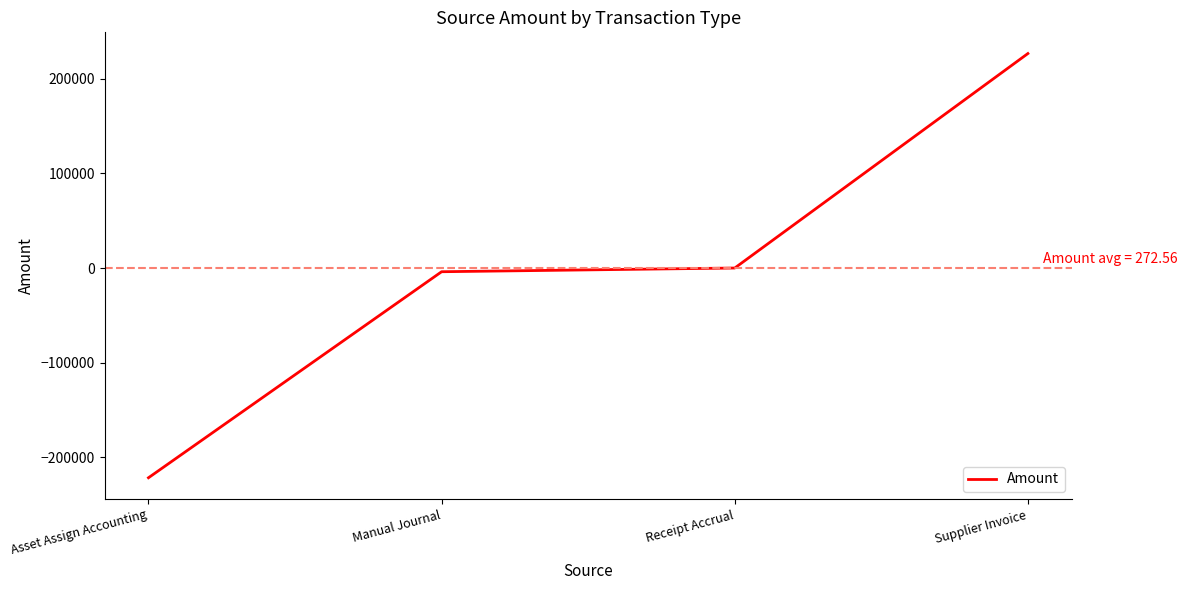

Which label corresponds to the largest value in the chart?

Supplier Invoice